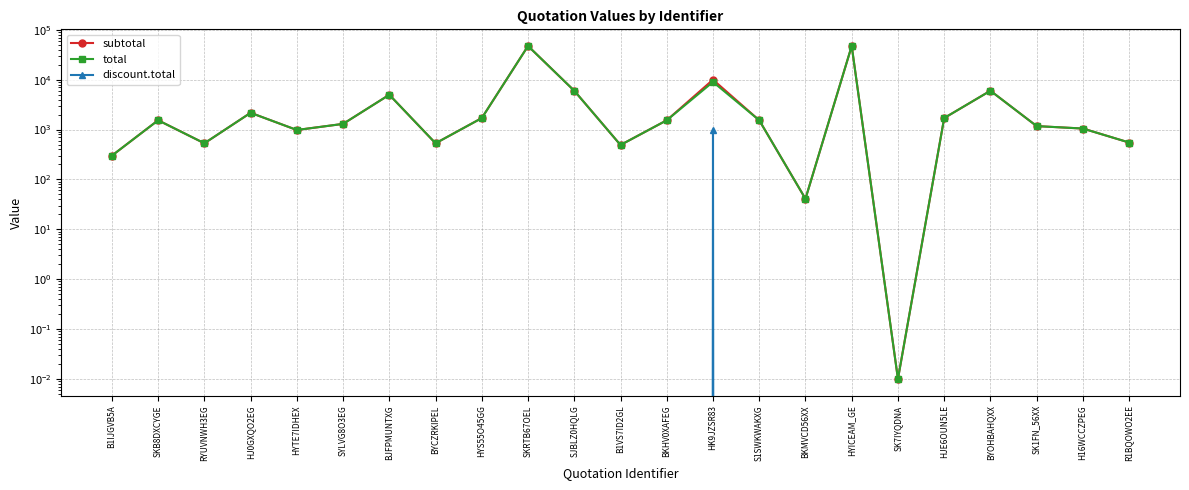

Count the number of categories in the chart.

23